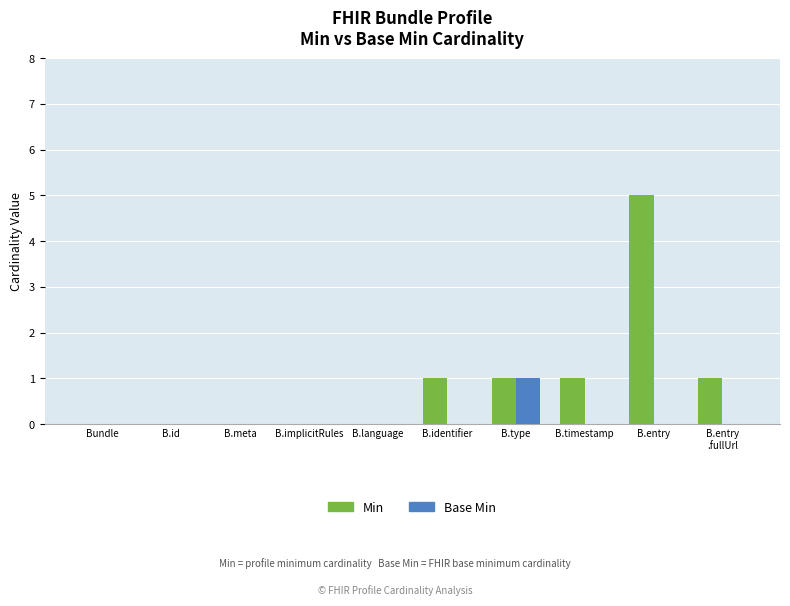

Is it true that Base Min equals -1 at B.implicitRules?

False